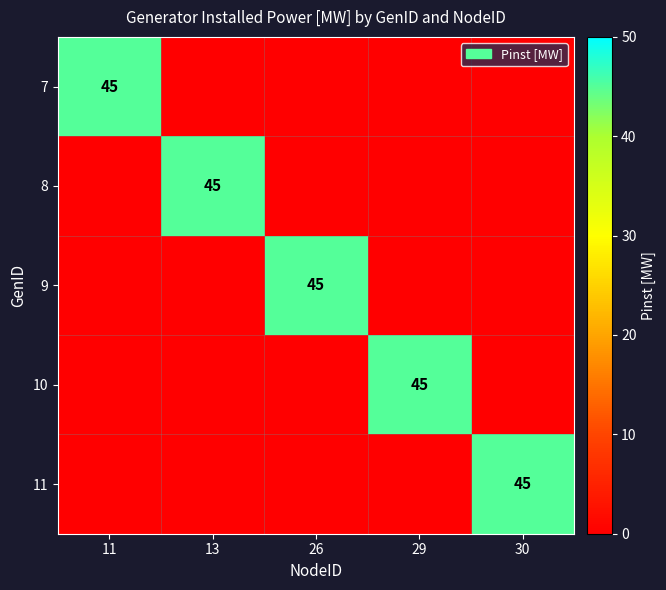

Which label corresponds to the largest value in the chart?

11